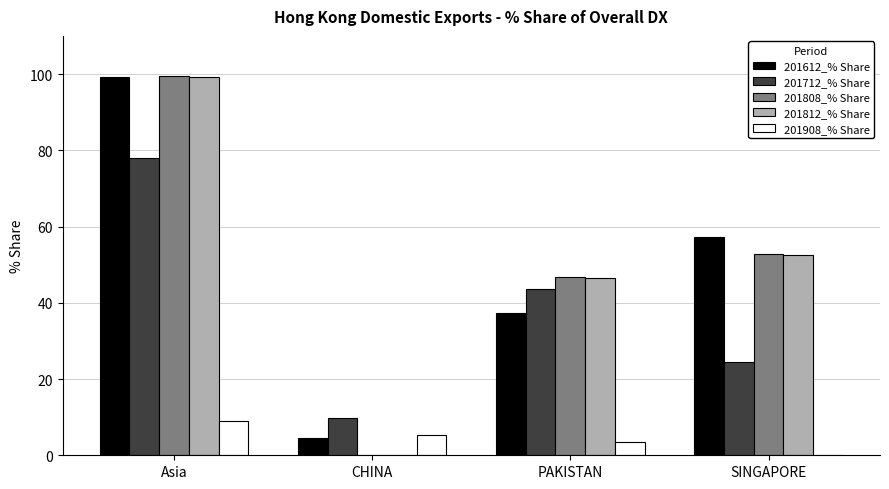

What is the sum of the 201812_% Share values at Asia and PAKISTAN?

145.6